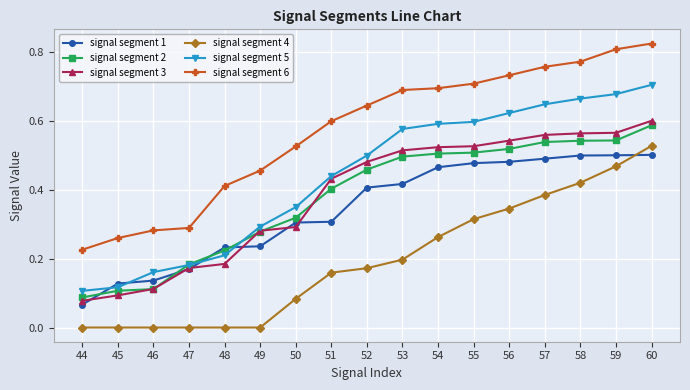

What are all the series names shown in the legend?

signal segment 1, signal segment 2, signal segment 3, signal segment 4, signal segment 5, signal segment 6